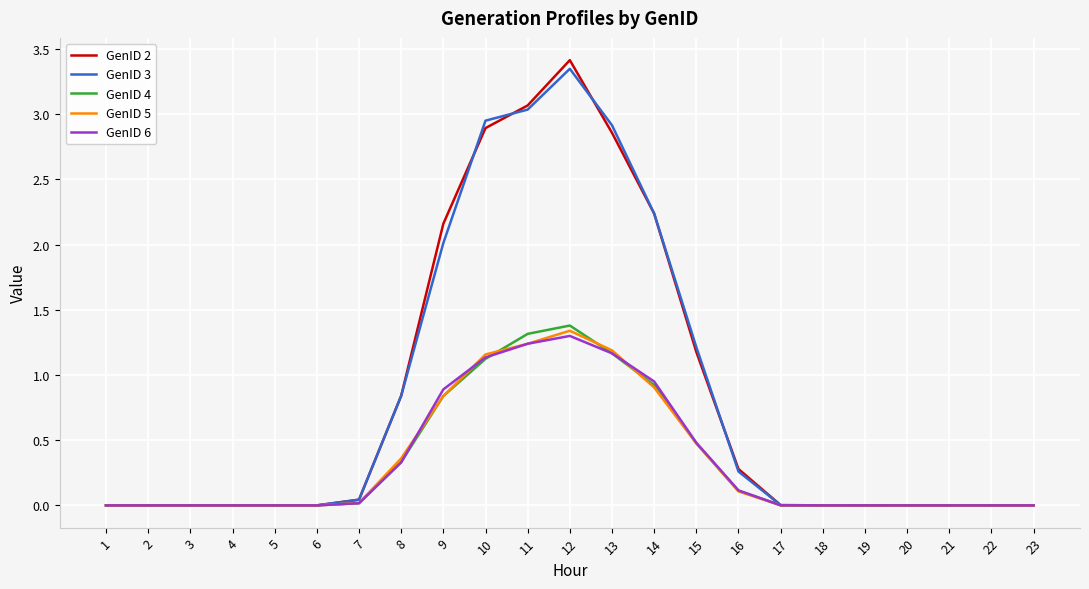

What are all the series names shown in the legend?

GenID 2, GenID 3, GenID 4, GenID 5, GenID 6